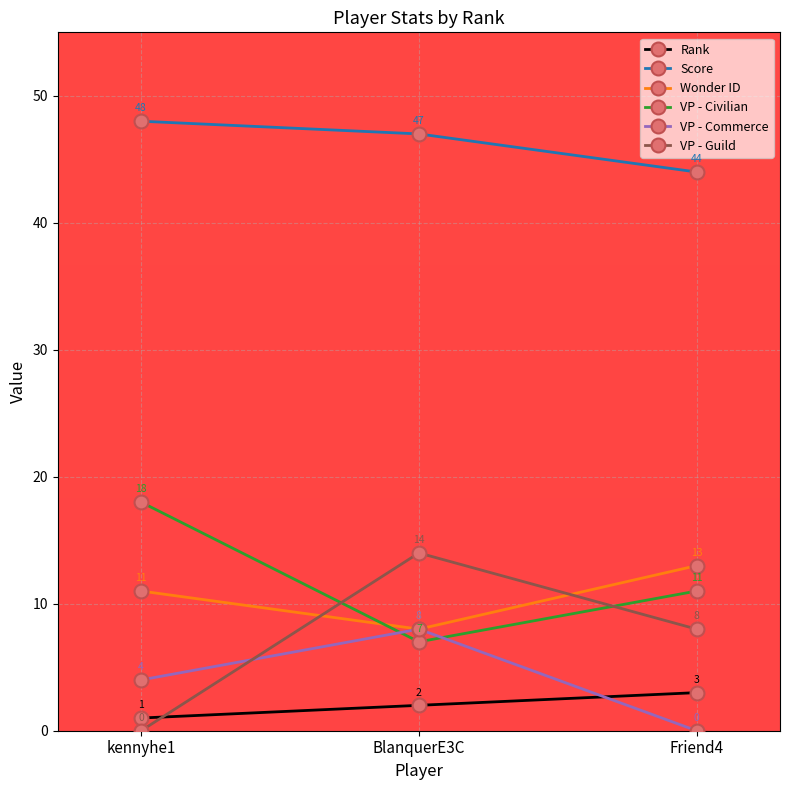

What is the approximate value of VP - Guild at Friend4?

8